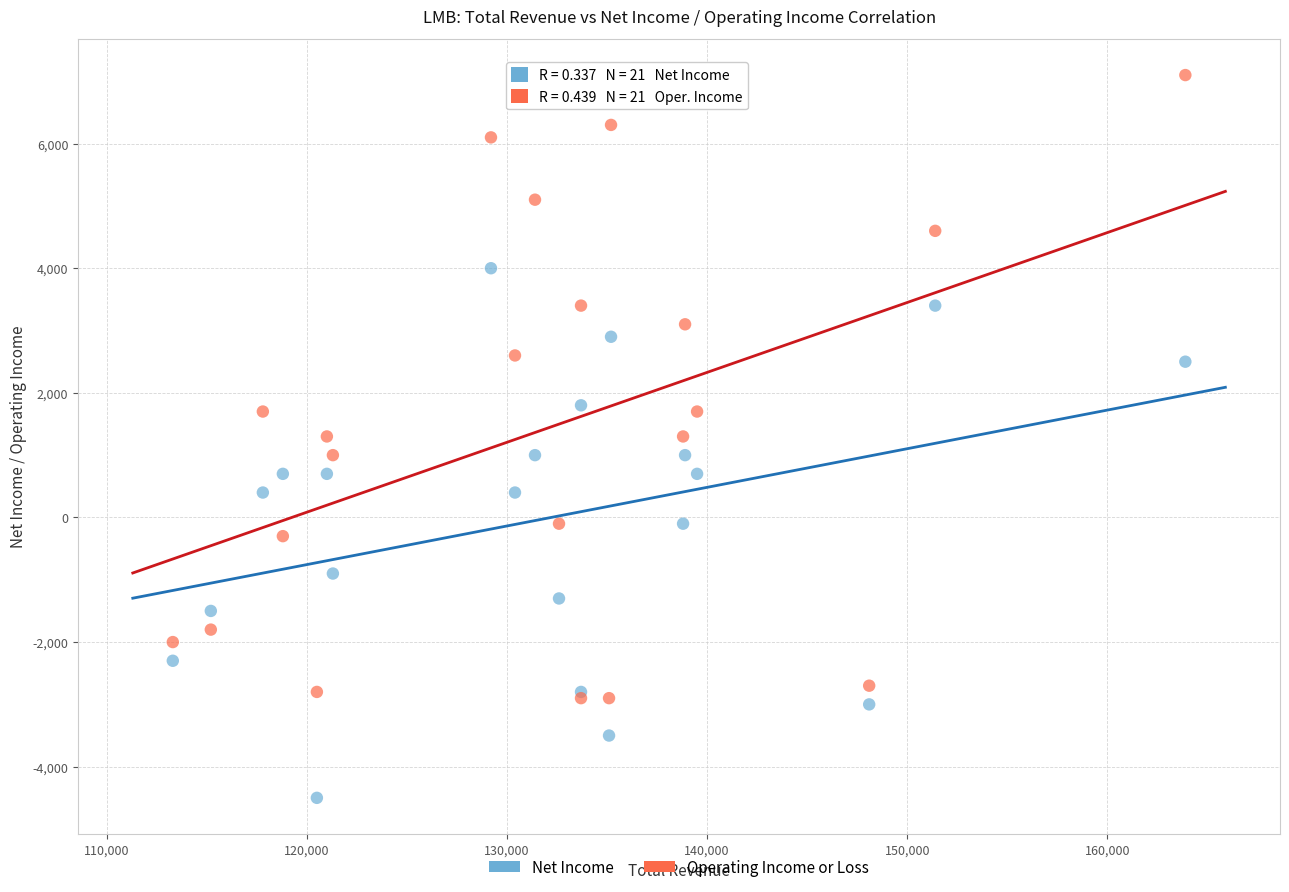

Which series has the largest Y range (max minus min)?

Operating Income or Loss